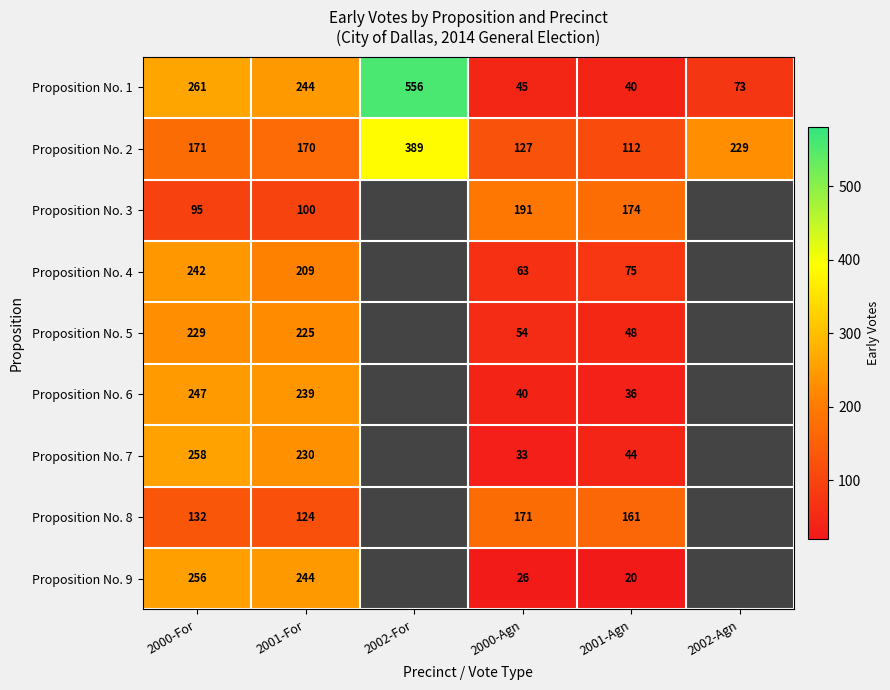

What is the minimum value for Proposition No. 2?

112